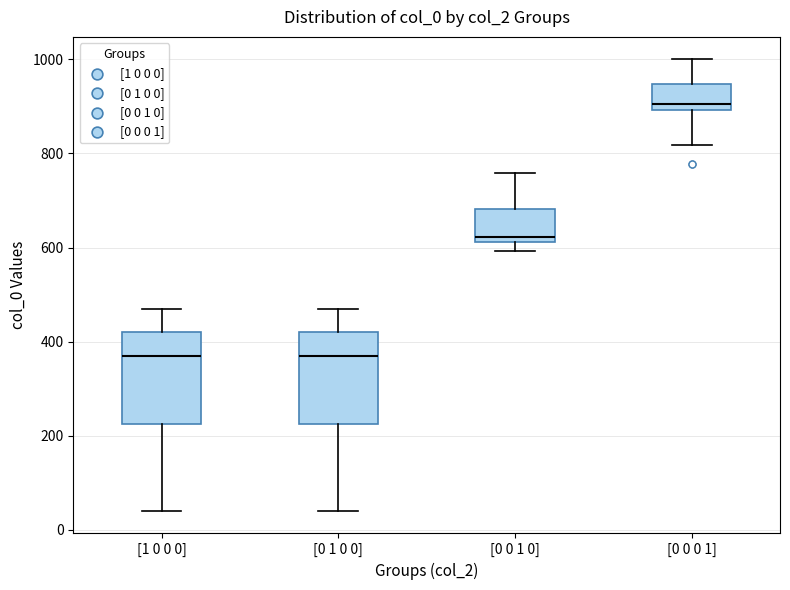

Where is the lower edge of the box for [1 0 0 0] on the y-axis? The values are not printed on the chart, so give them approximately, as read against the axis.

220